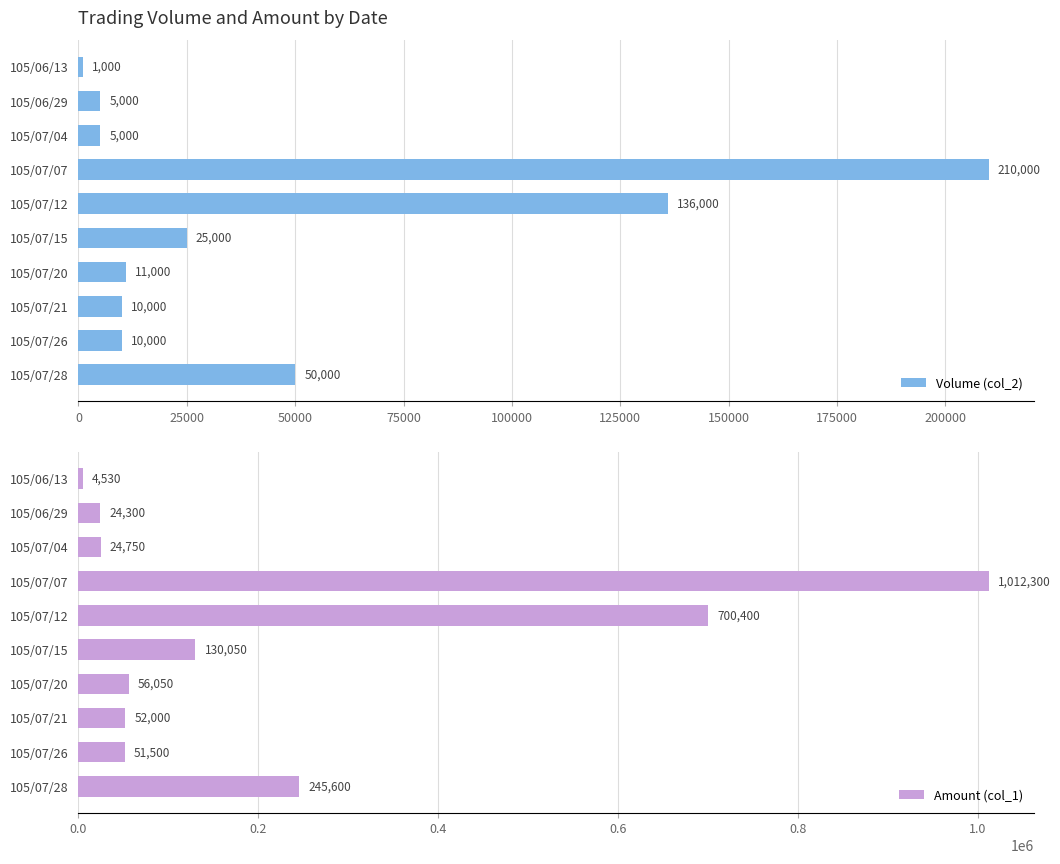

How many distinct data groups are displayed?

2